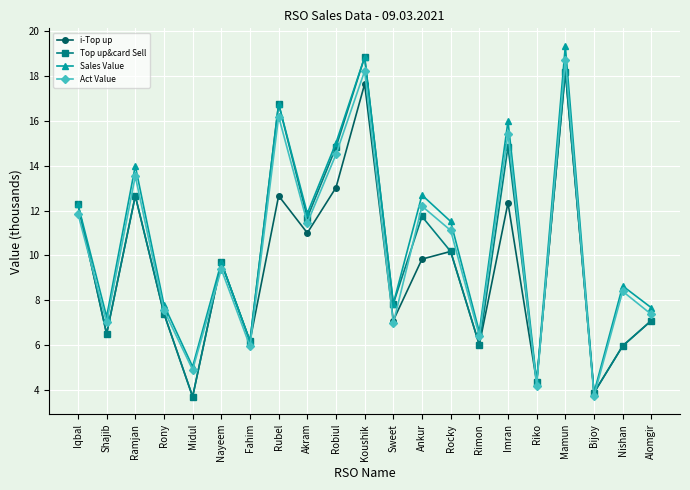

What is the total value across all series at Nayeem?

38.5